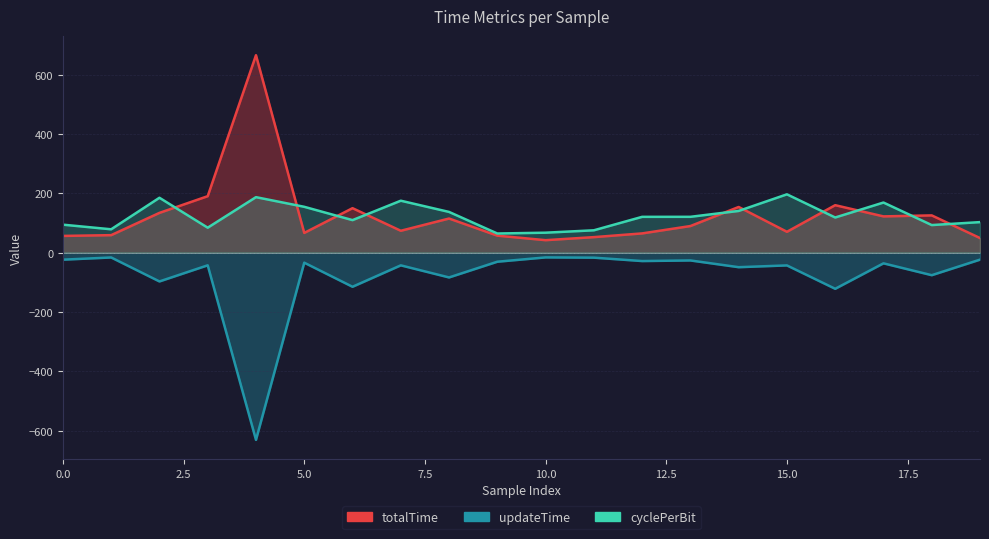

Reading left to right, list all the values displayed in this chart.

cyclePerBit: 94.5	78.9	185.2	84.3	187.2	154.7	109.8	175.2	137.4	64.7	67.5	75.5	120.9	121.0	140.8	196.7	118.7	169.1	93.2	103.1
updateTime: -23.4	-16.0	-96.8	-42.4	-630.5	-33.6	-114.7	-42.6	-83.3	-30.3	-15.8	-16.6	-28.1	-26.1	-48.8	-42.8	-121.5	-35.8	-75.7	-23.3
totalTime: 56.6	59.2	134.2	190.5	665.5	66.7	150.1	74.0	115.2	57.5	42.3	52.5	65.1	89.9	154.1	70.5	160.2	122.4	125.8	49.4